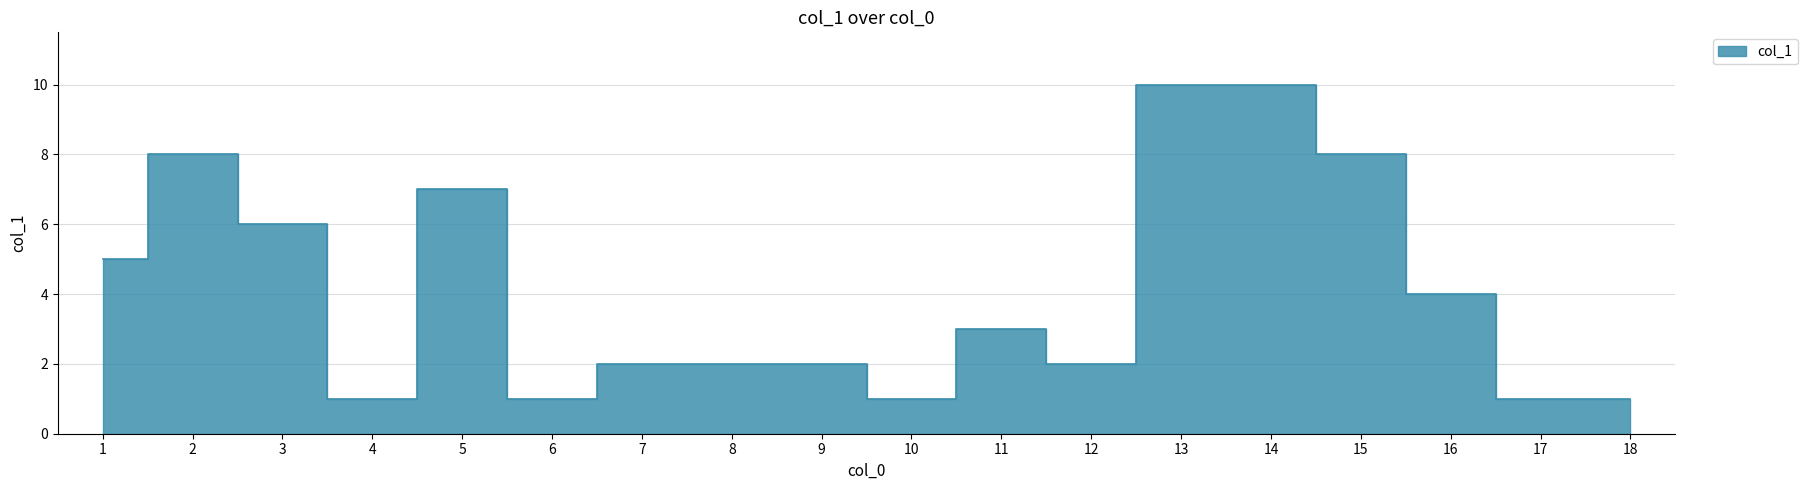

Reading right to left, what are all the values shown in this chart?

1	1	4	8	10	10	2	3	1	2	2	2	1	7	1	6	8	5